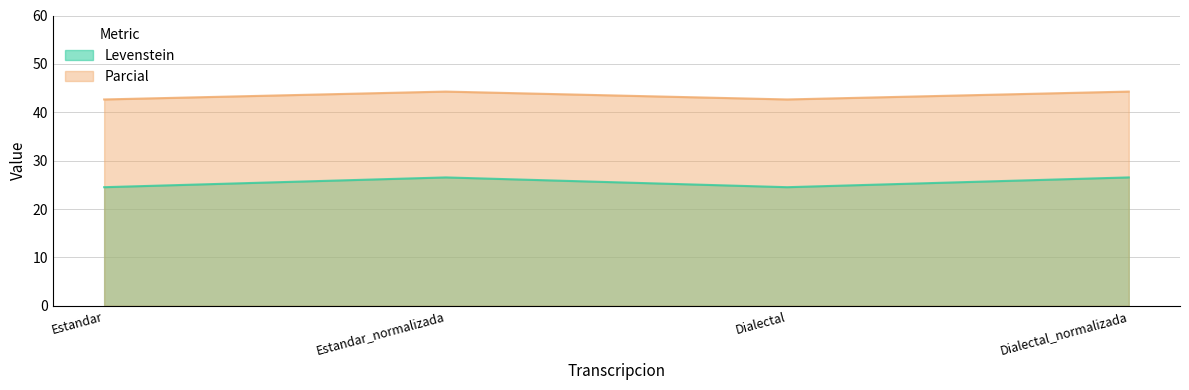

True or false: Parcial has a value of 10.9 at Estandar_normalizada.

False